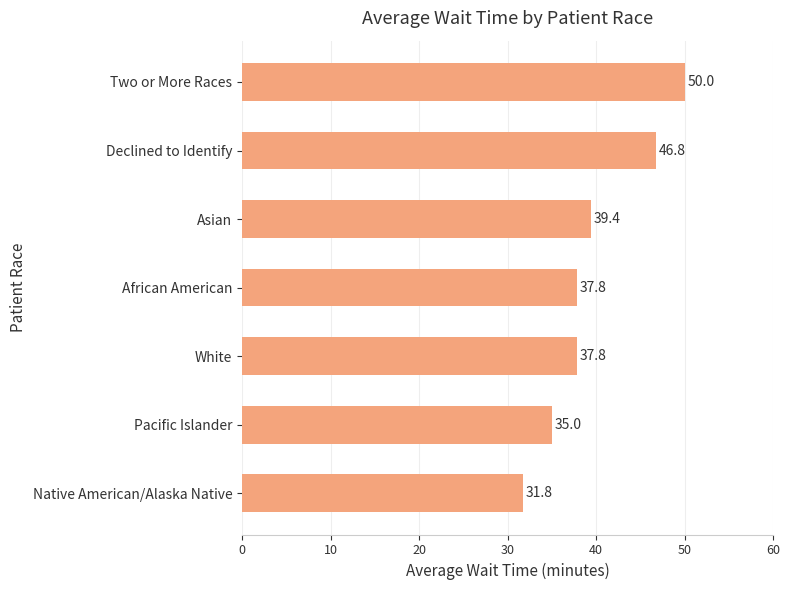

What is the maximum value shown in the chart?

50.0